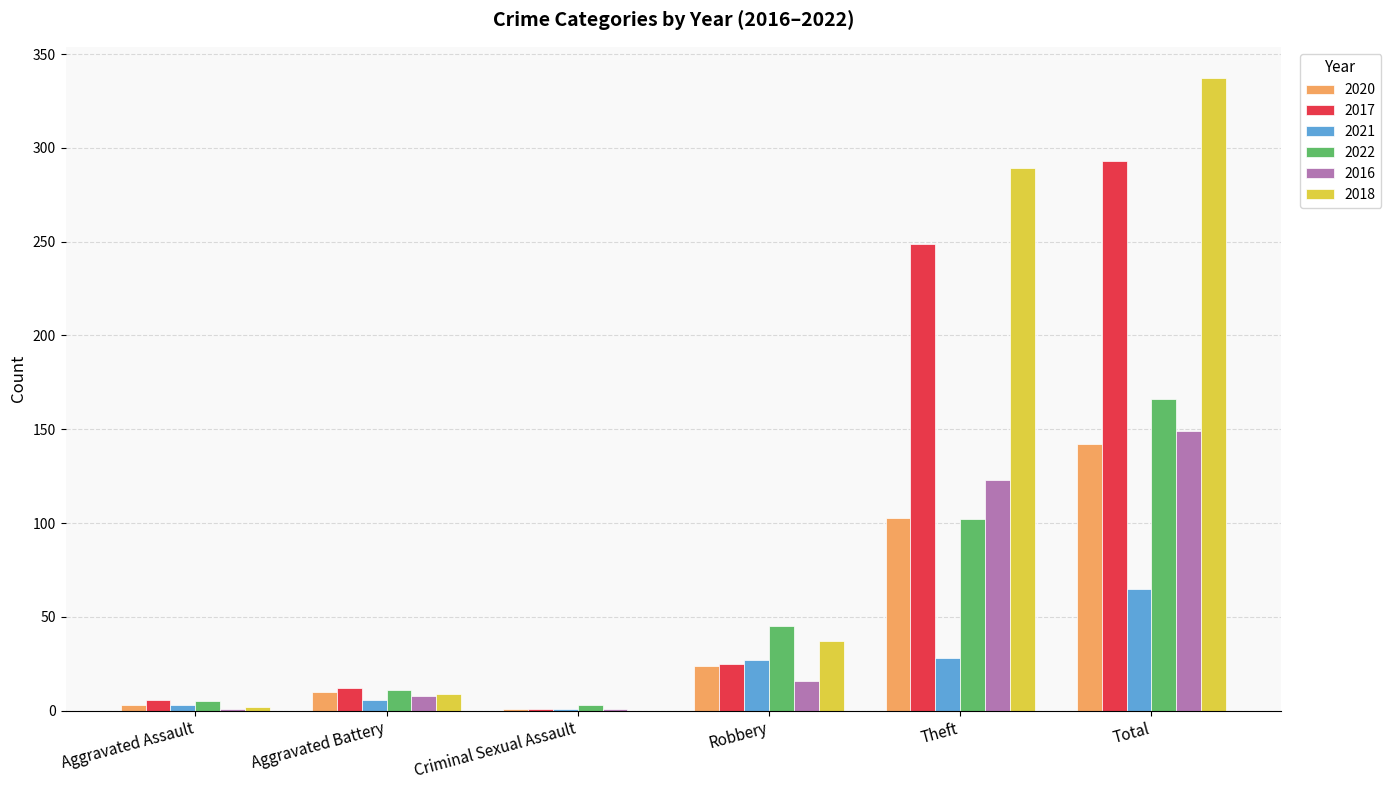

At which category is the sum across all series the highest?

Total